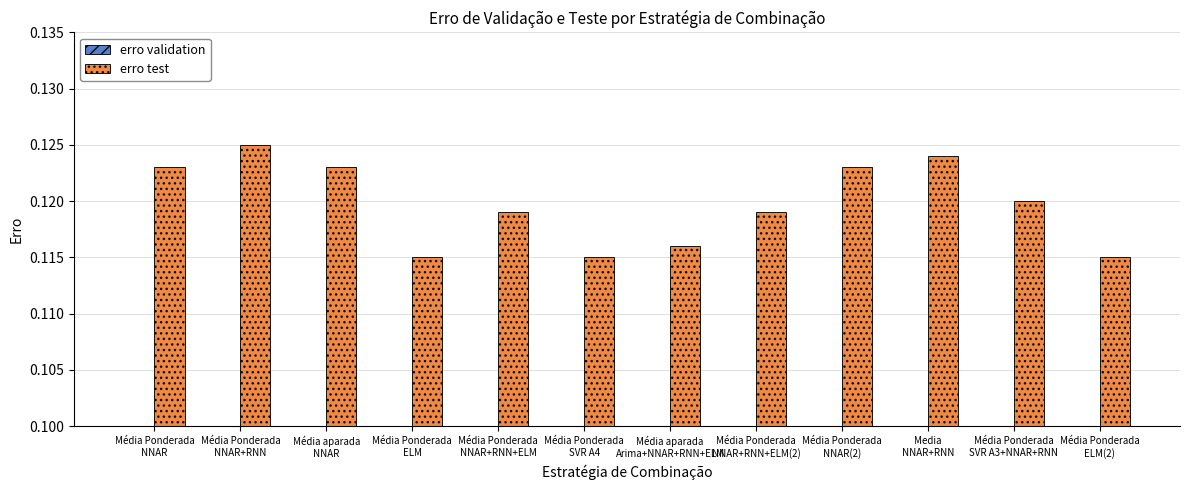

How many bars are there in total?

24